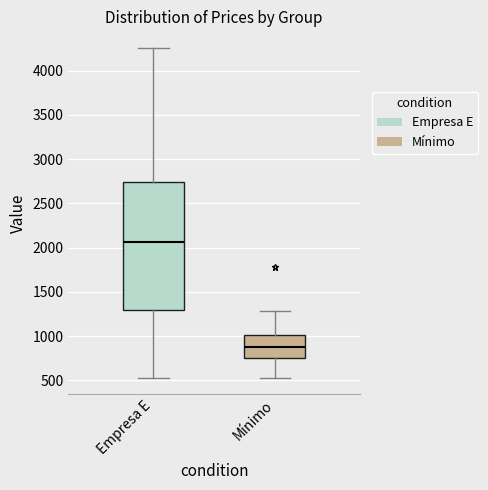

Which box's median line is the lowest?

Mínimo